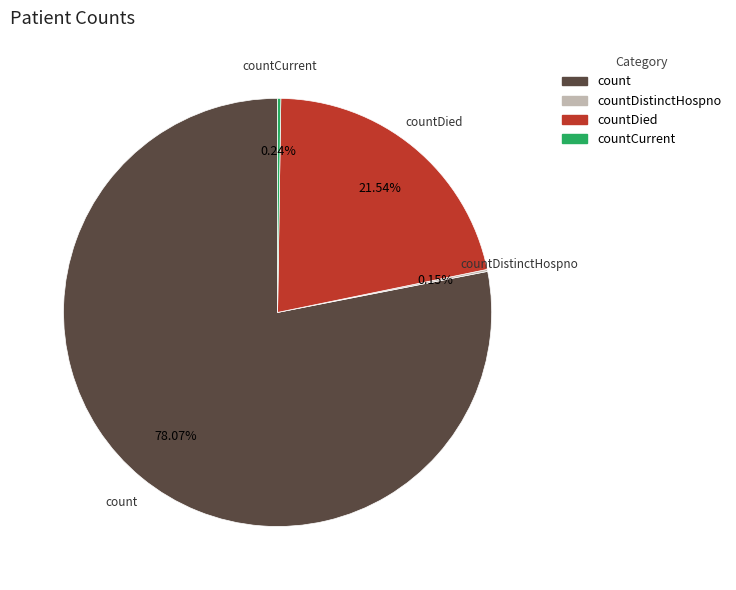

To the nearest percent, what is the average slice percentage?

25%